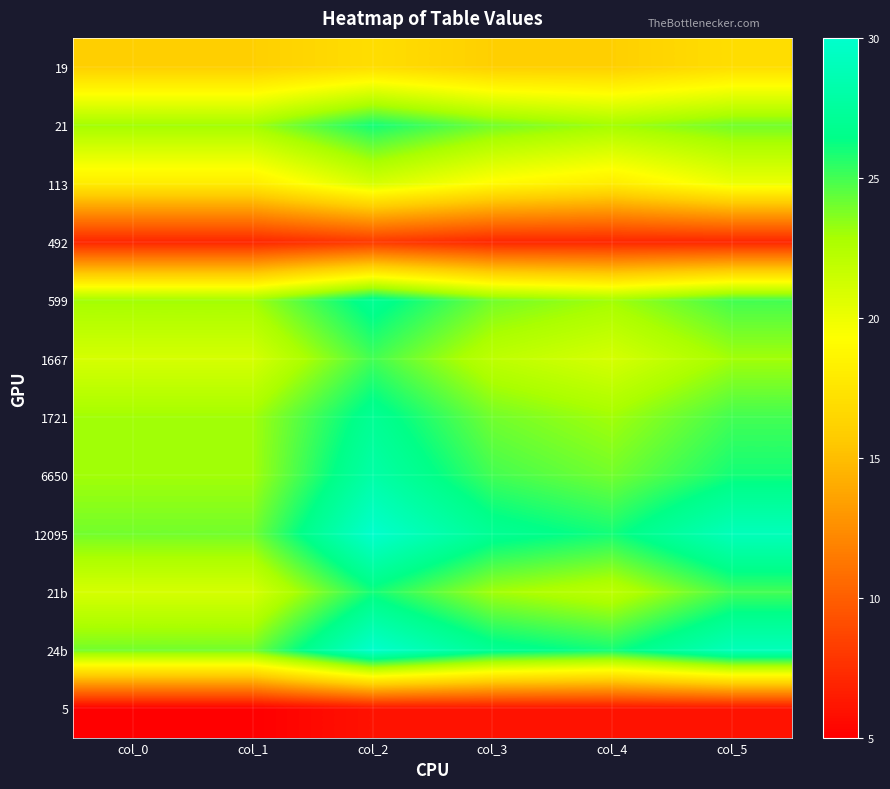

Reading right to left, extract all data points from this chart.

19: col_5=17	col_4=16	col_3=16	col_2=17	col_1=16	col_0=16
21: col_5=24	col_4=23	col_3=24	col_2=26	col_1=23	col_0=23
113: col_5=20	col_4=18	col_3=19	col_2=21	col_1=18	col_0=18
492: col_5=7	col_4=7	col_3=7	col_2=8	col_1=7	col_0=7
599: col_5=25	col_4=23	col_3=24	col_2=27	col_1=23	col_0=23
1667: col_5=23	col_4=21	col_3=22	col_2=25	col_1=21	col_0=21
1721: col_5=25	col_4=23	col_3=24	col_2=27	col_1=23	col_0=23
6650: col_5=26	col_4=24	col_3=25	col_2=28	col_1=23	col_0=23
12095: col_5=29	col_4=26	col_3=27	col_2=30	col_1=24	col_0=24
21b: col_5=25	col_4=22	col_3=23	col_2=26	col_1=21	col_0=21
24b: col_5=29	col_4=26	col_3=27	col_2=30	col_1=24	col_0=24
5: col_5=6	col_4=6	col_3=6	col_2=6	col_1=5	col_0=5